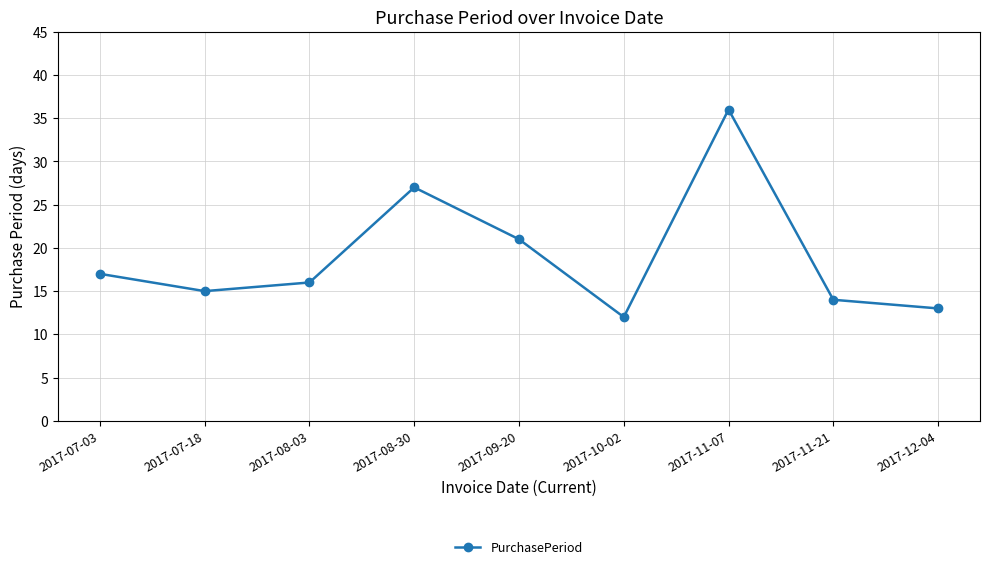

Reading left to right, what are all the values shown in this chart?

2017-07-03=17	2017-07-18=15	2017-08-03=16	2017-08-30=27	2017-09-20=21	2017-10-02=12	2017-11-07=36	2017-11-21=14	2017-12-04=13